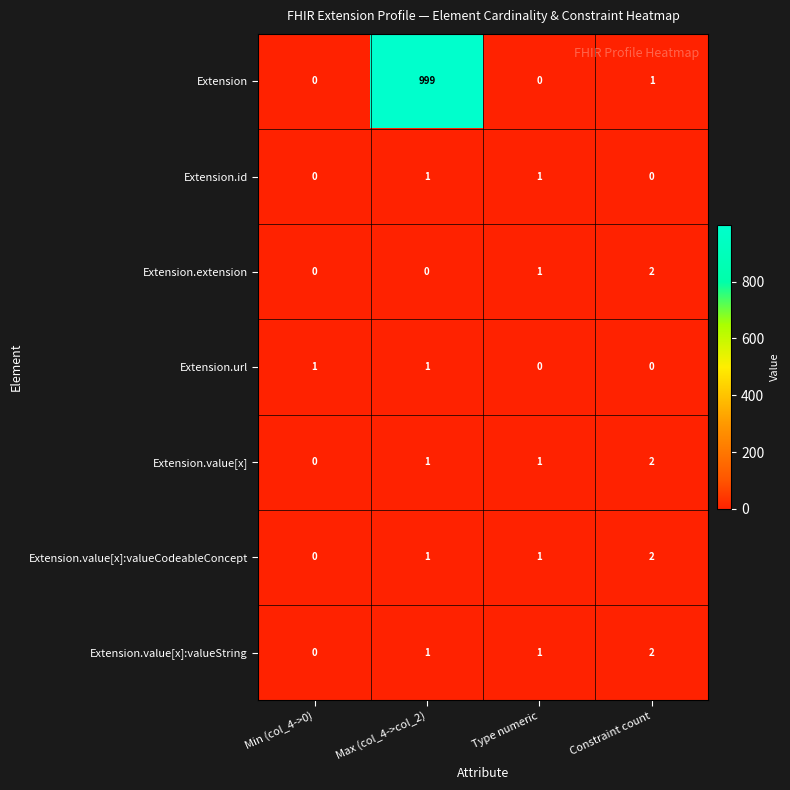

Where is Extension nearest to the value 499?

Constraint count